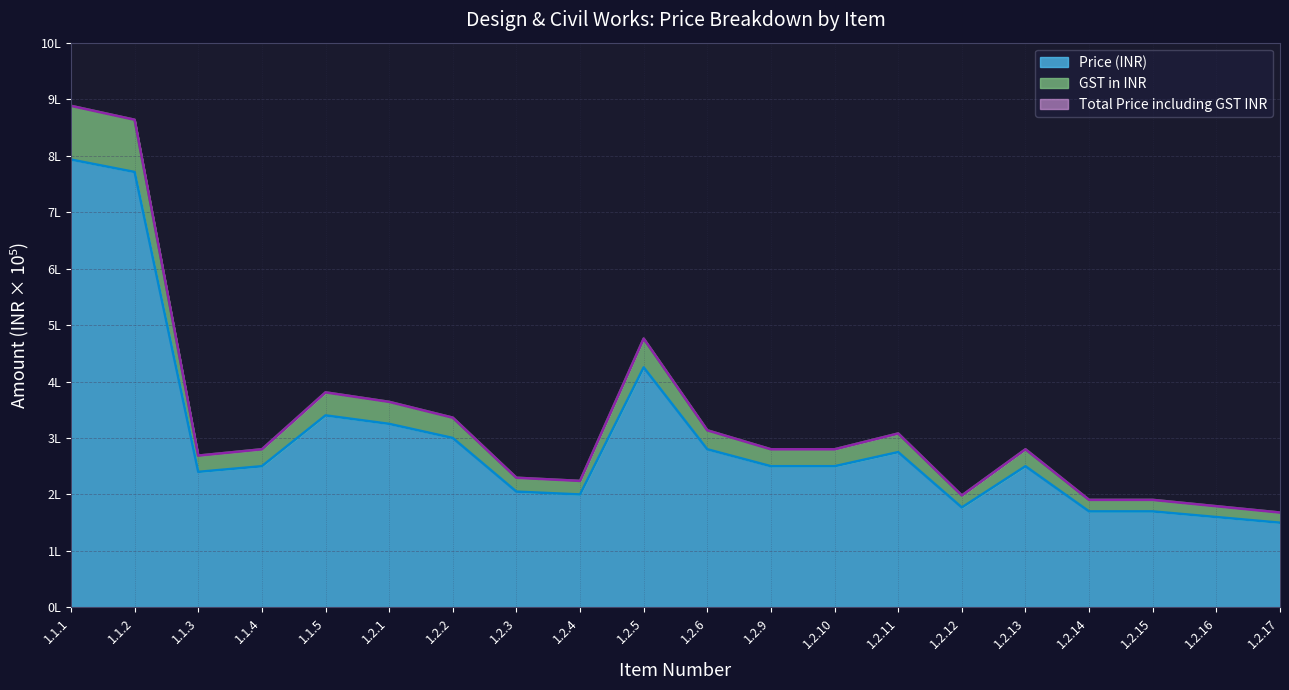

In Total Price including GST INR, how many points are higher than both neighbors (excluding endpoints)?

4